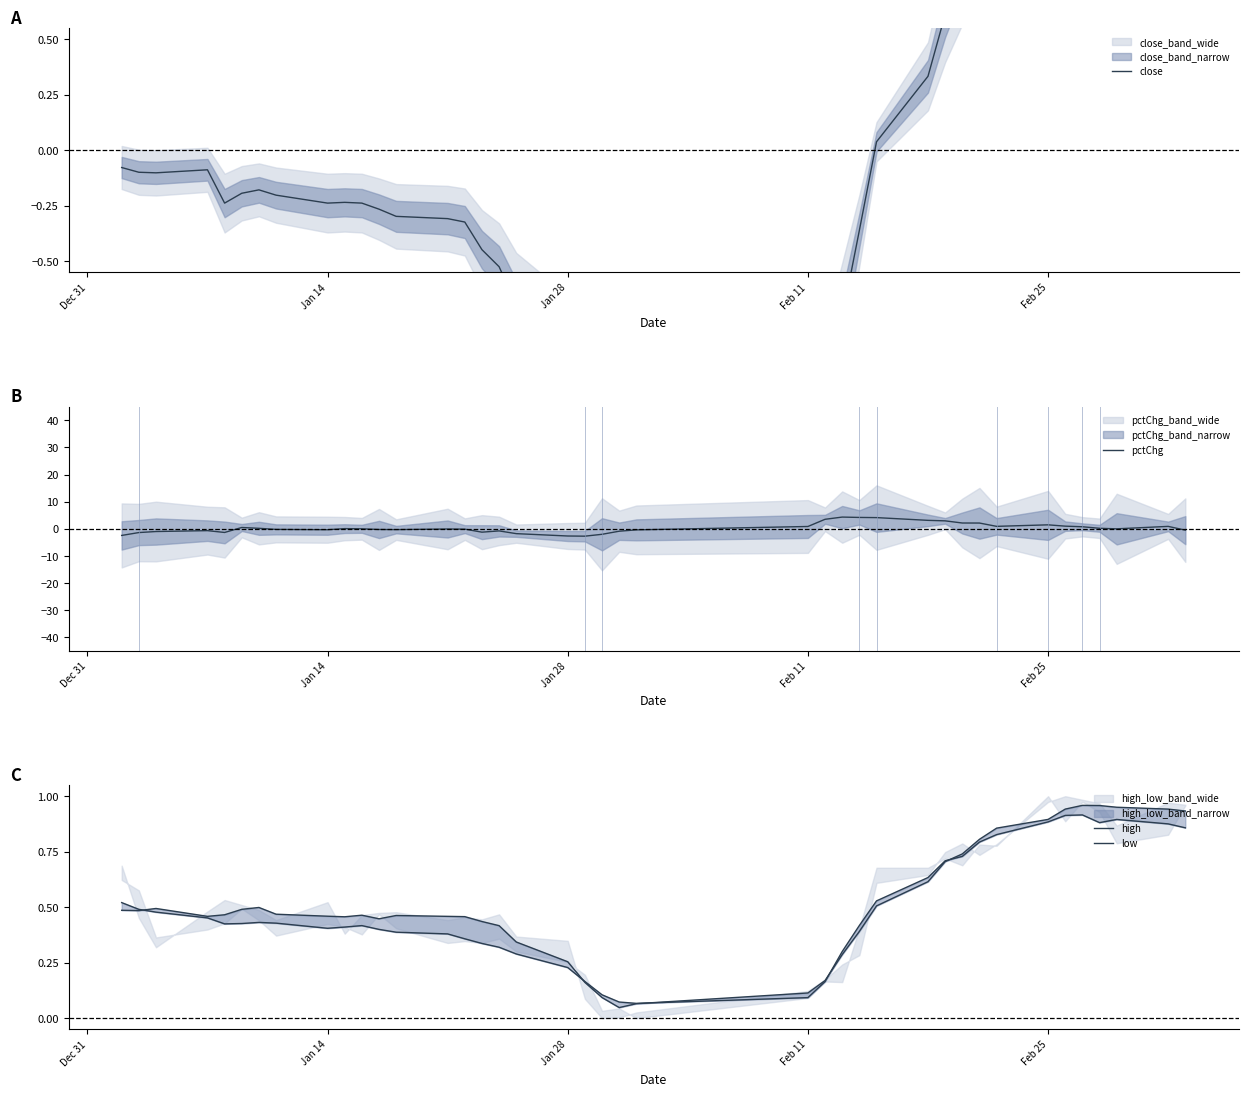

True or false: close and high cross at least once.

True